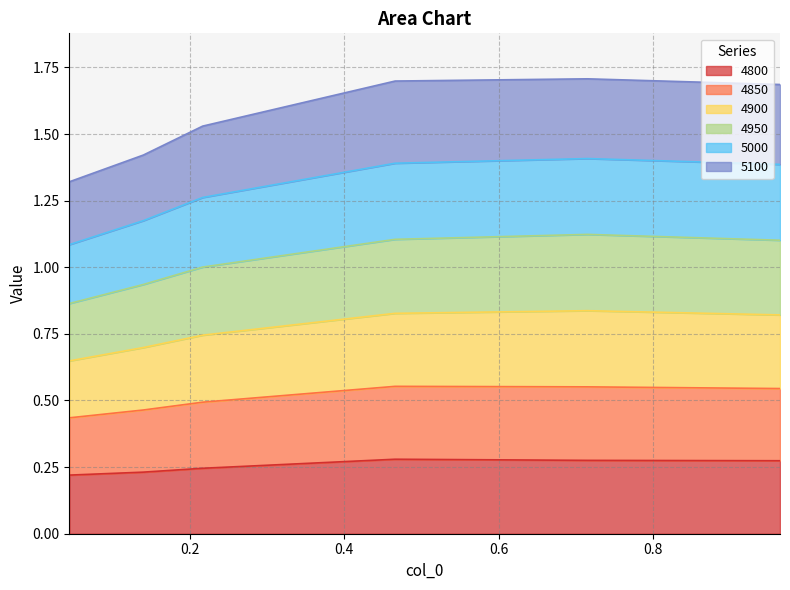

What are all the series names shown in the legend?

4800, 4850, 4900, 4950, 5000, 5100